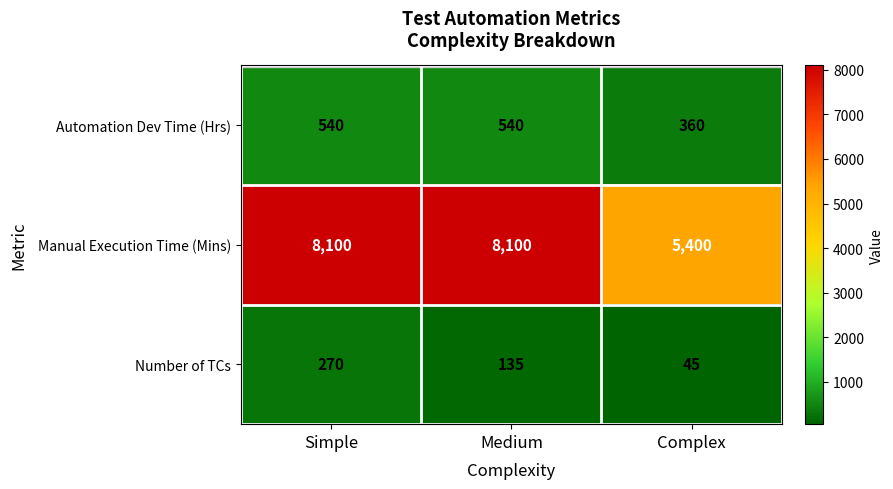

What is the sum of the Automation Dev Time (Hrs) values at Simple and Complex?

900